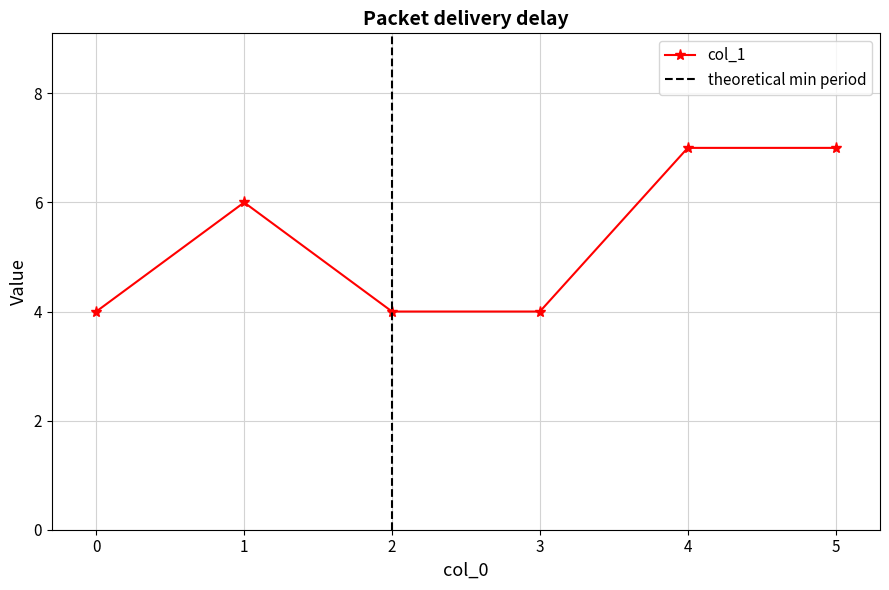

What is the change in value from 1 to 2?

-2